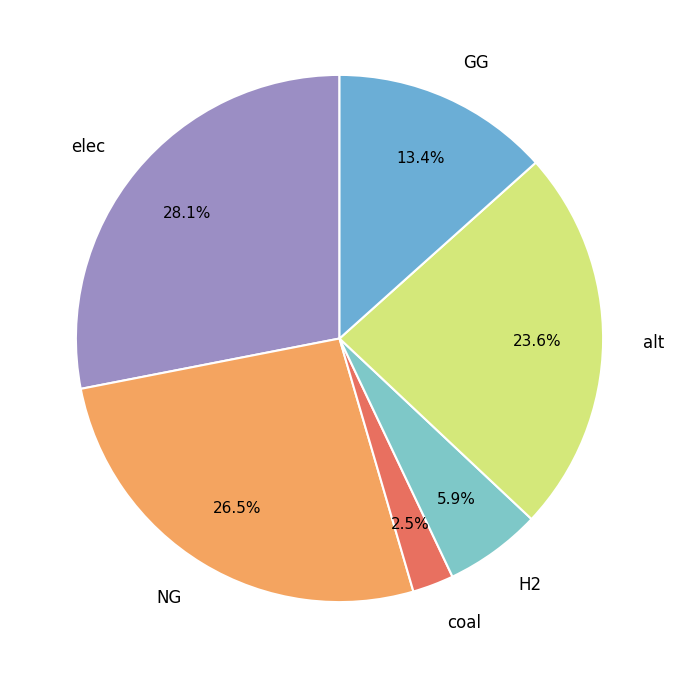

What percentage is the H2 slice, to the nearest percent?

6%